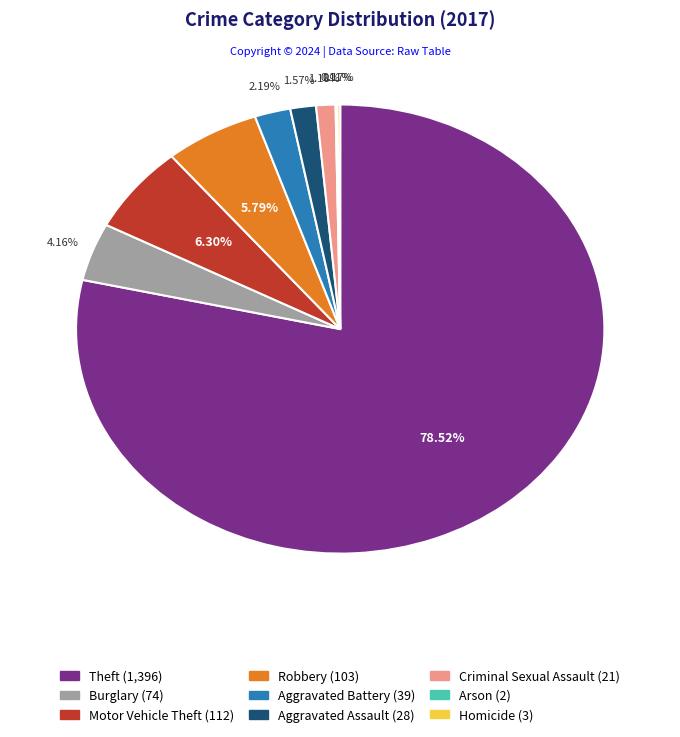

What percentage do Burglary and Robbery together represent?

10.0%